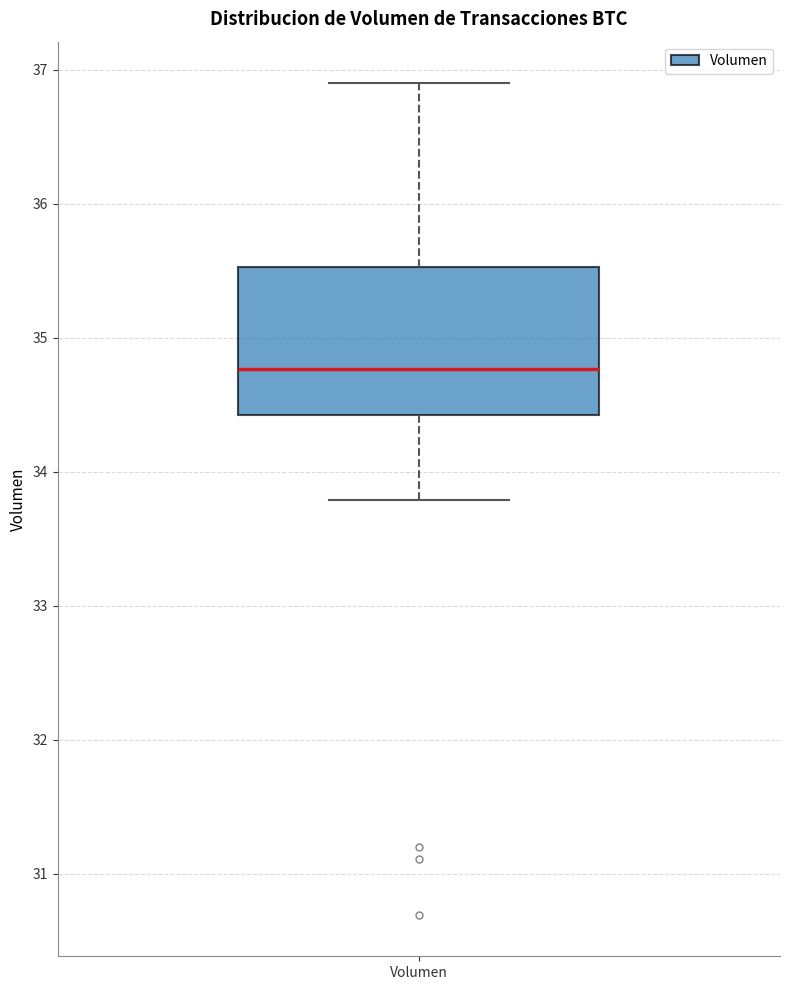

Read this box plot against the y-axis: the position of the median line, the range covered by the box, and the ends of both whiskers. The values are not printed on the chart, so give them approximately, as read against the axis.

median 34.8, box 34.4 to 35.5, whiskers 33.8 to 36.9